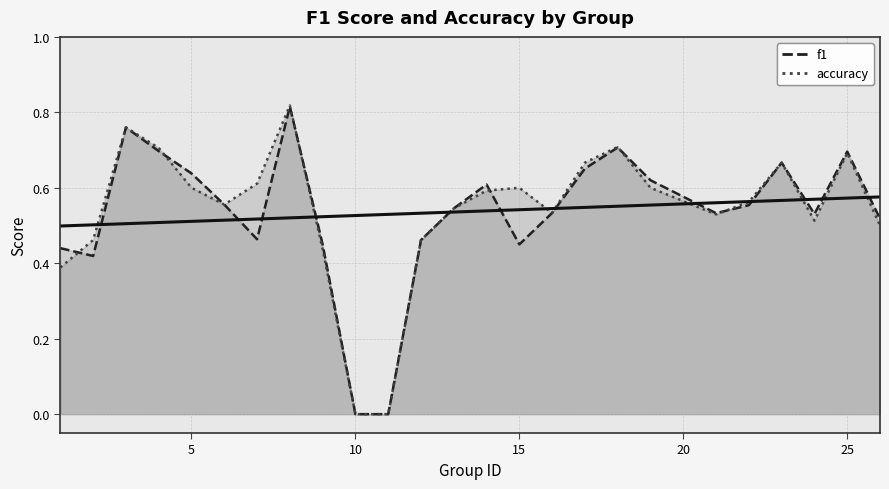

At which category does the chart reach its minimum across all series?

10